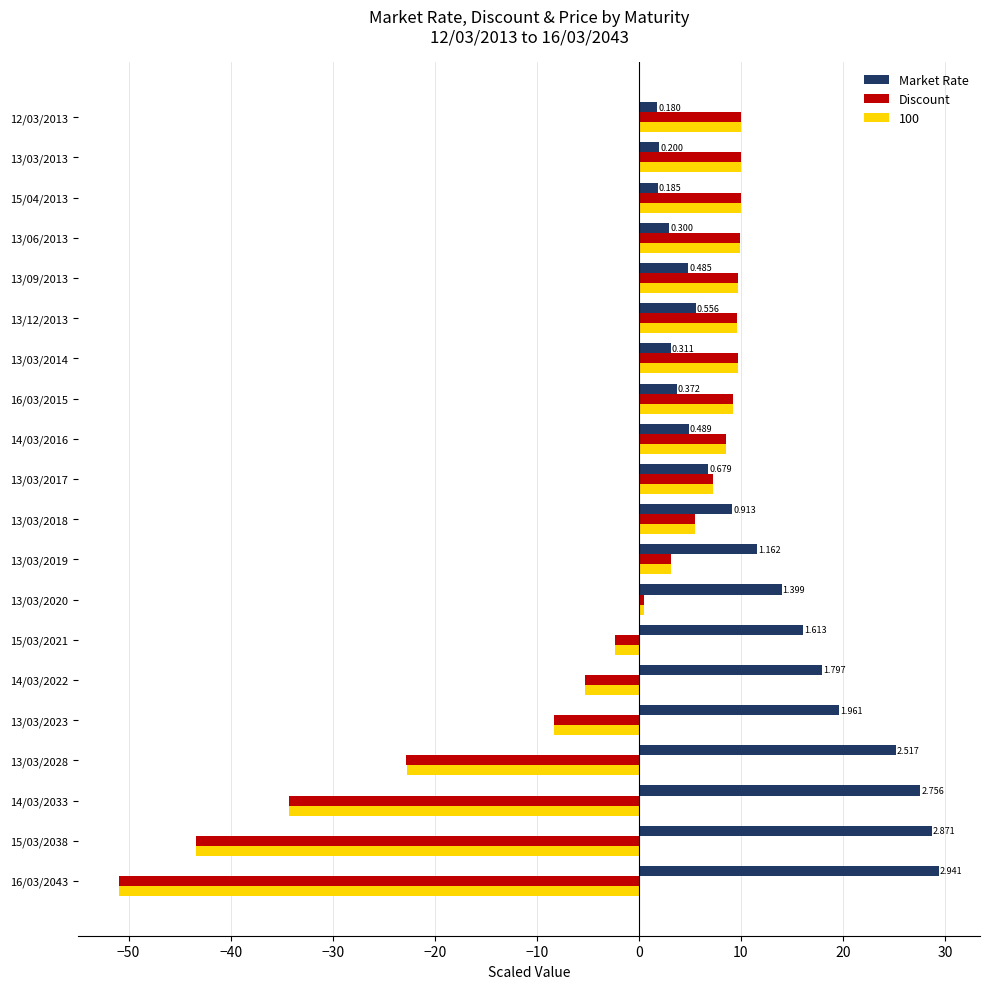

Which series has the widest spread of values?

Discount